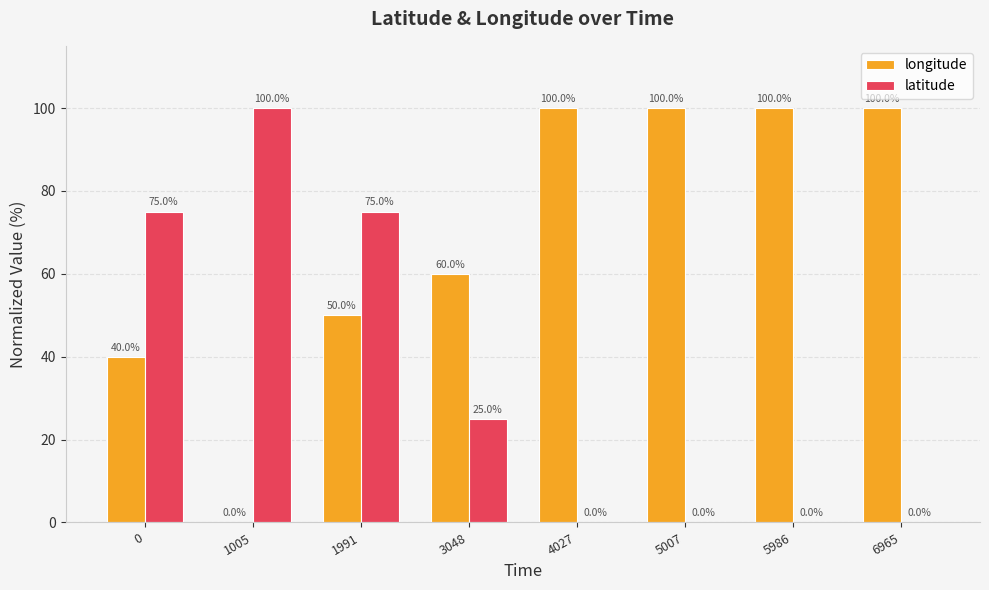

What is the total value across all series at 6965?

100.0